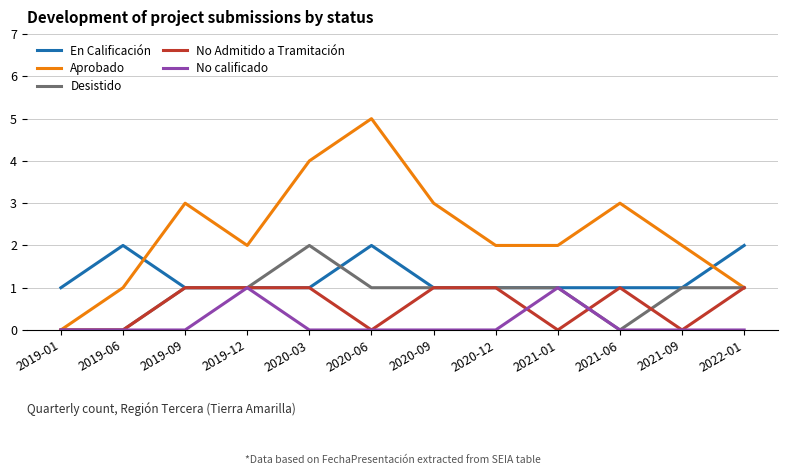

How many lines are shown in the chart?

5